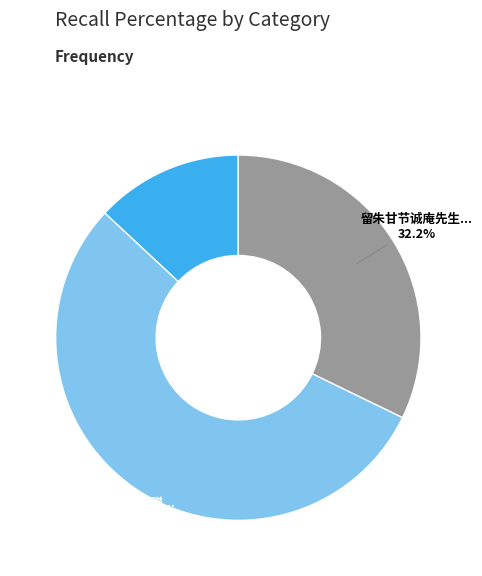

Does any single category account for the majority?

Yes